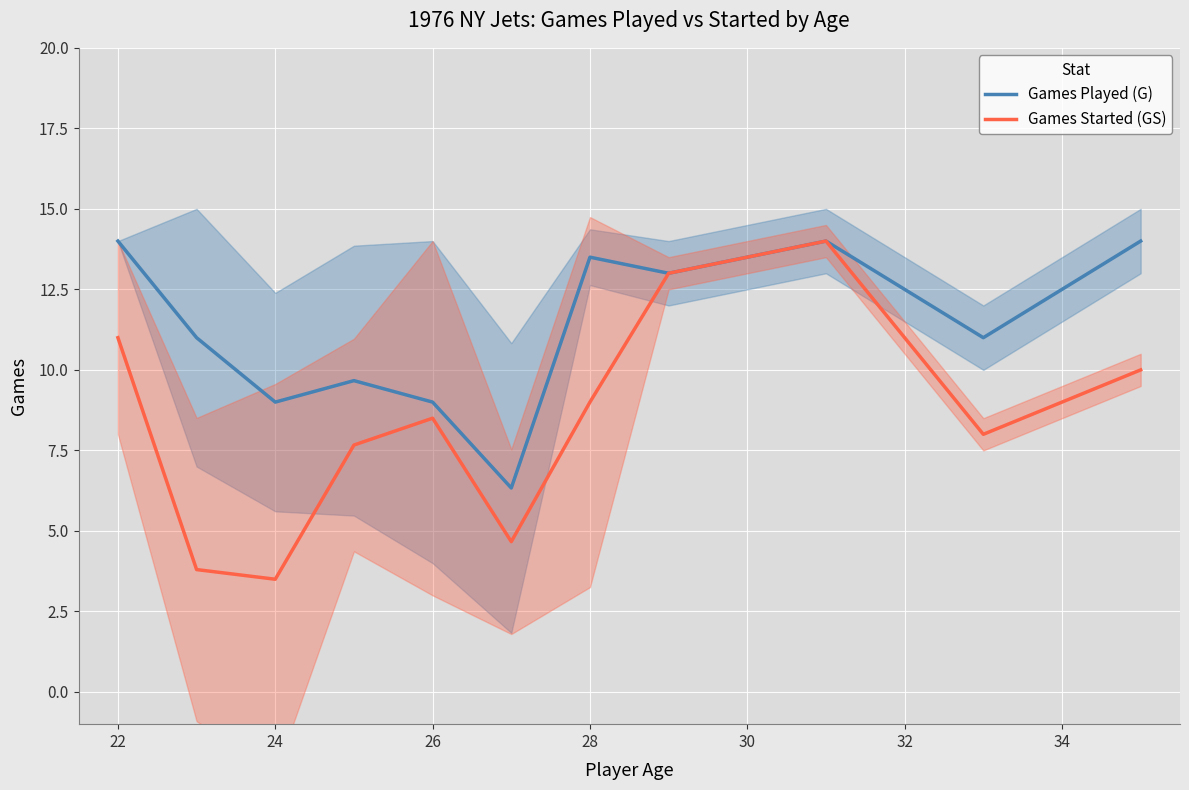

What is the lowest value of the Games Started (GS) series?

3.5